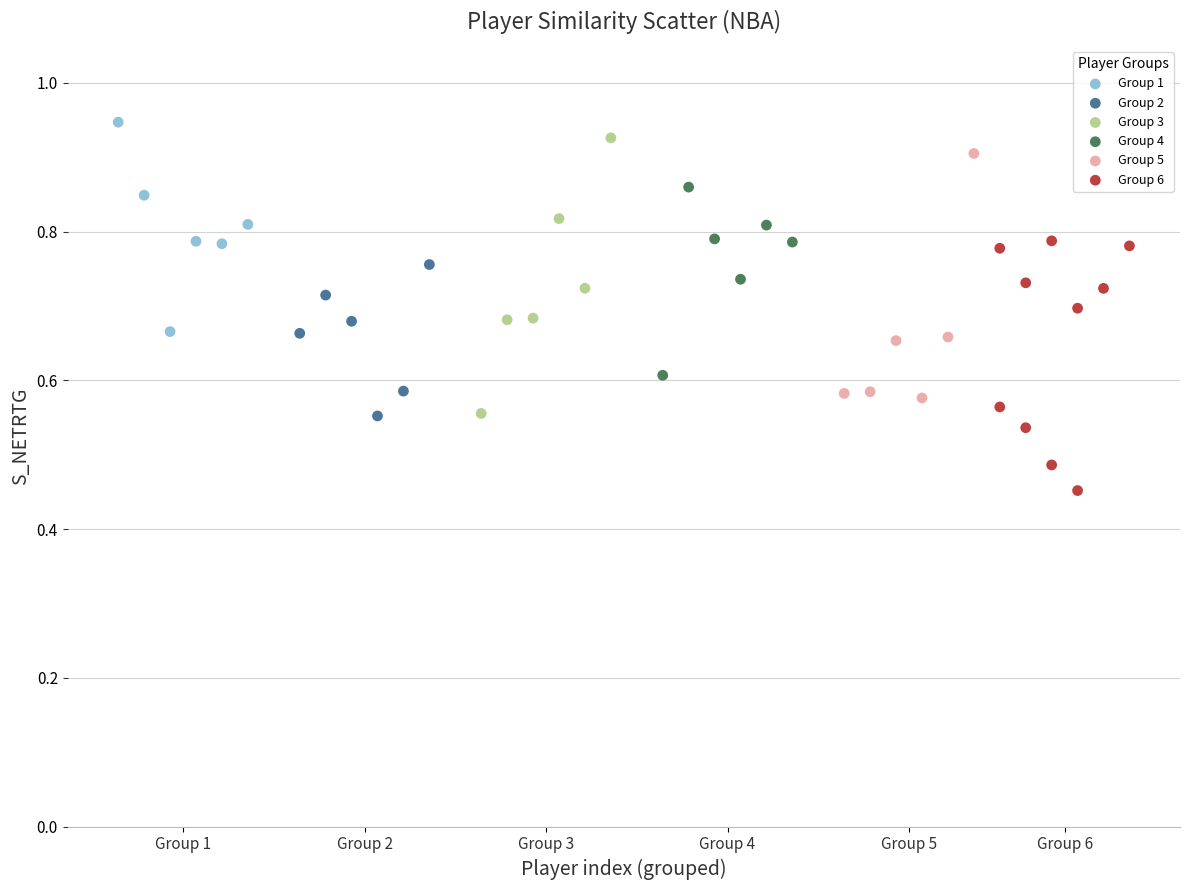

Which series reaches the minimum Y coordinate?

Group 6